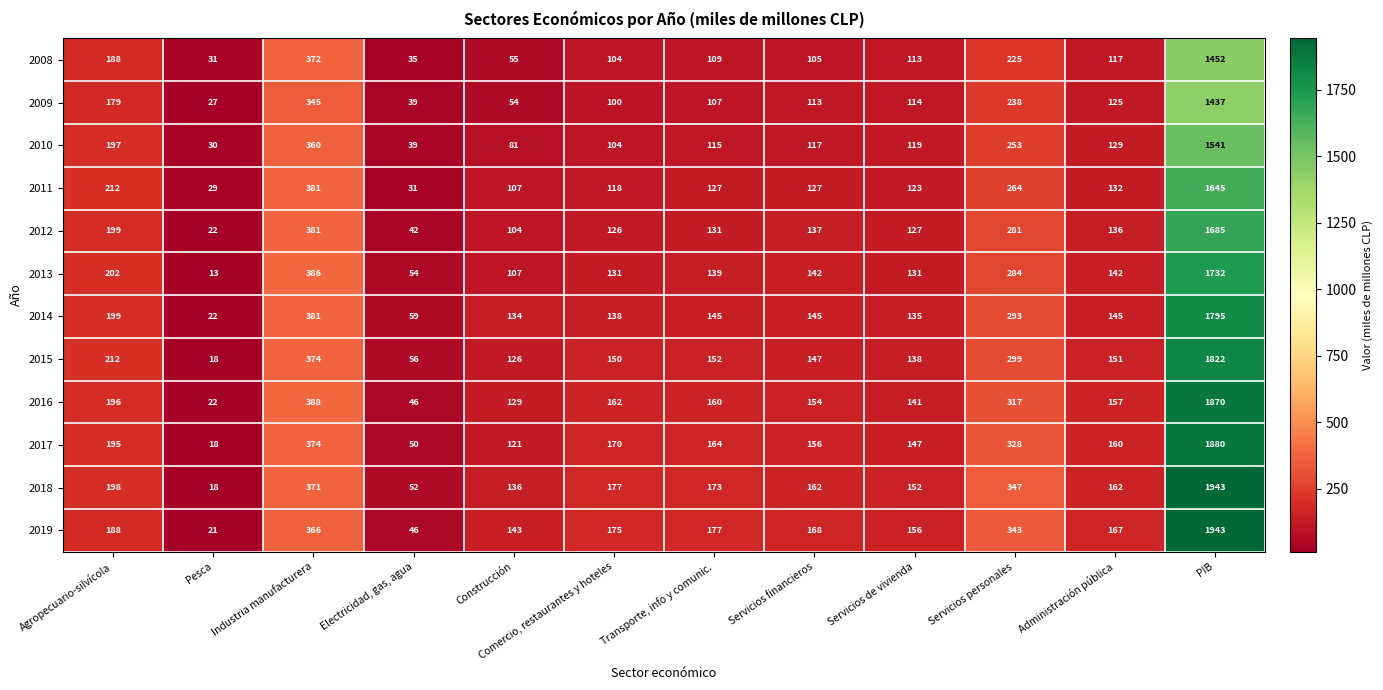

What is the difference between the 2014 values at Comercio, restaurantes y hoteles and Industria manufacturera?

243